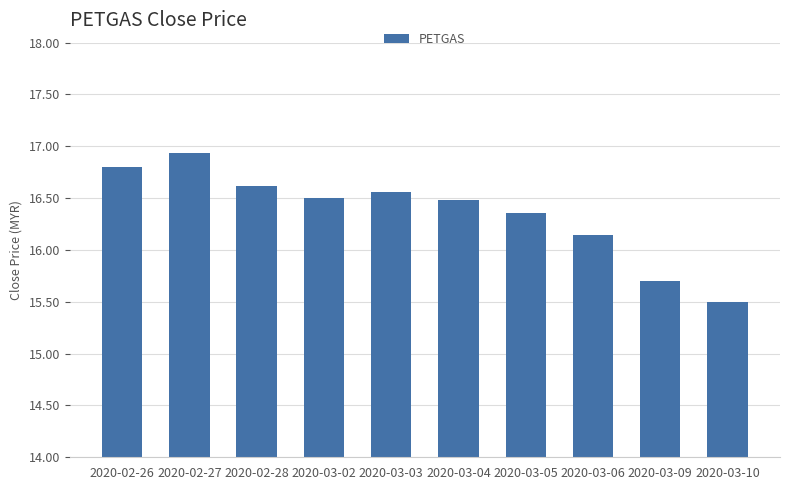

What is the minimum value shown in the chart?

15.5